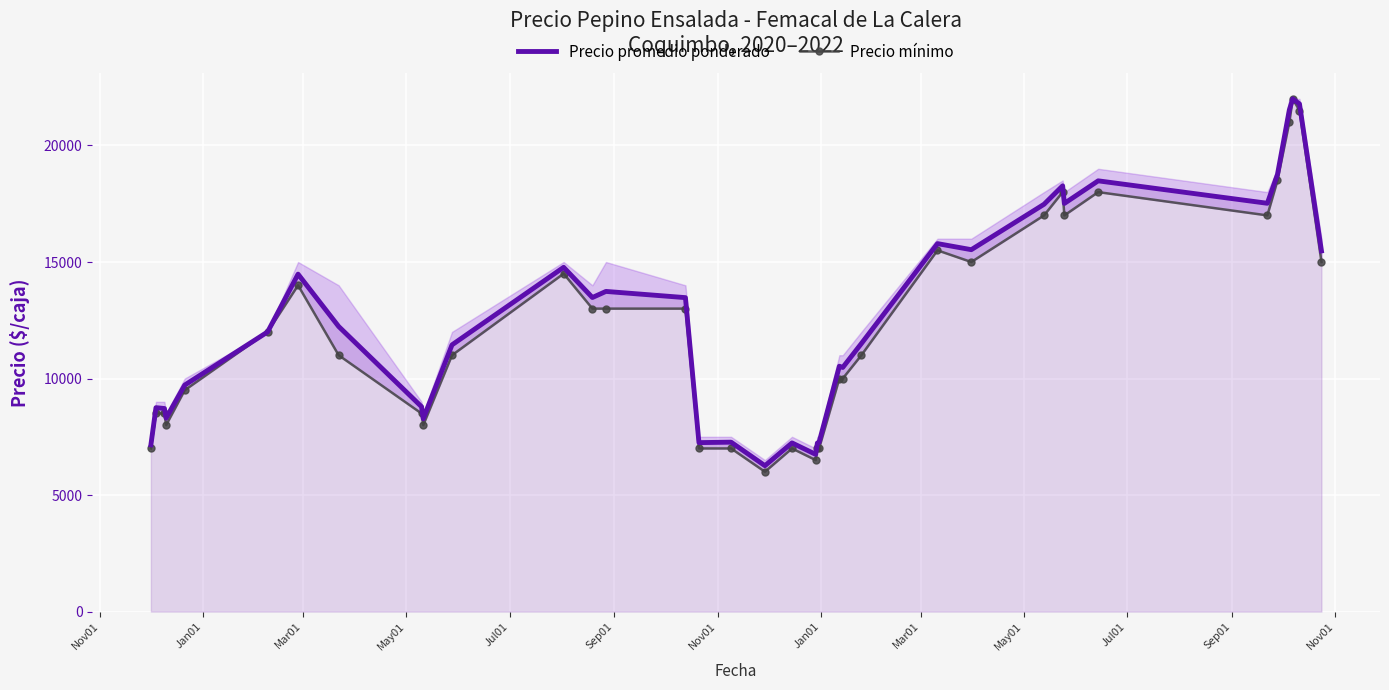

Reading left to right, extract all data points from this chart.

Precio promedio ponderado: 7154	8750	8714	8300	9719	12000	14479	12234	8792	8273	11444	14773	13476	13738	13471	7250	7269	6260	7238	6746	7235	7258	10529	10476	11500	15789	15529	17478	18269	17513	18483	17520	18761	21524	22000	21784	15476
Precio mínimo: 7000	8500	8500	8000	9500	12000	14000	11000	8500	8000	11000	14500	13000	13000	13000	7000	7000	6000	7000	6500	7000	7000	10000	10000	11000	15500	15000	17000	18000	17000	18000	17000	18500	21000	22000	21500	15000